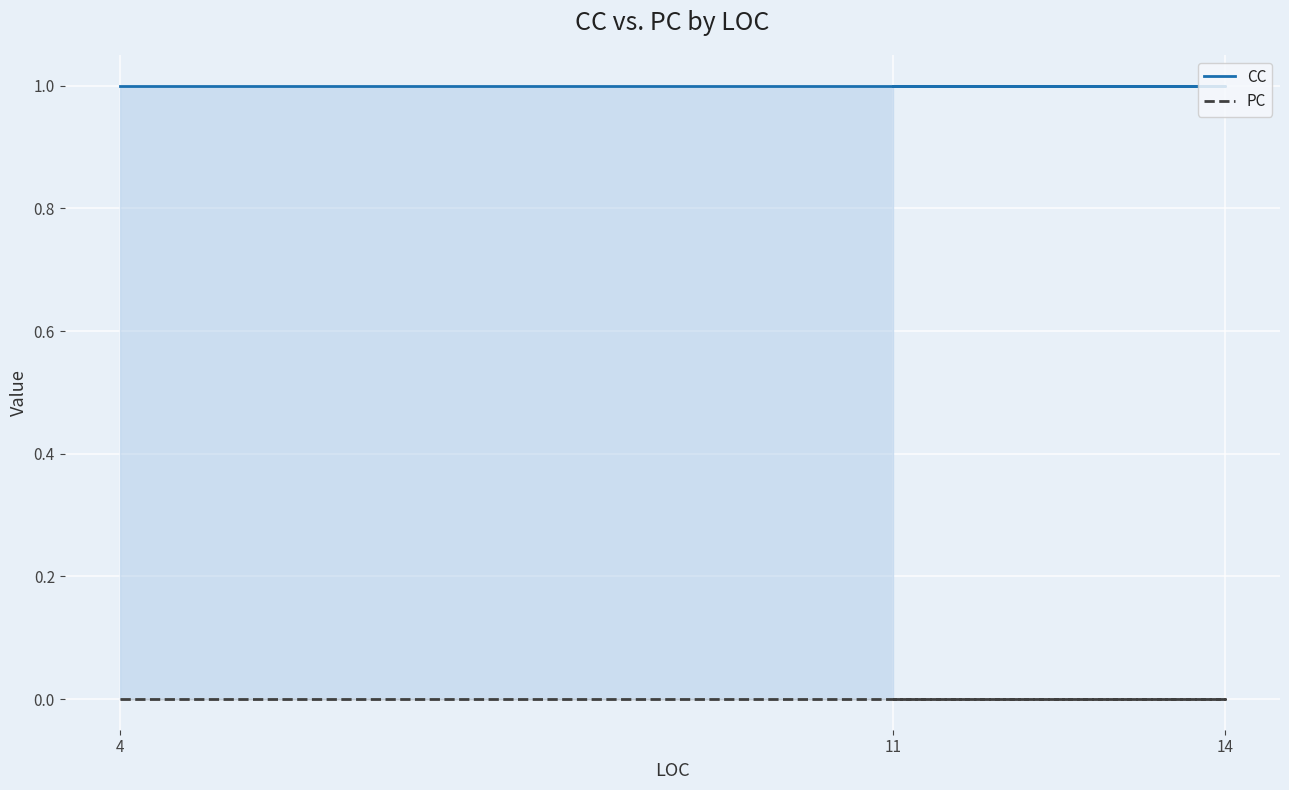

At which label is CC closest to 1?

4